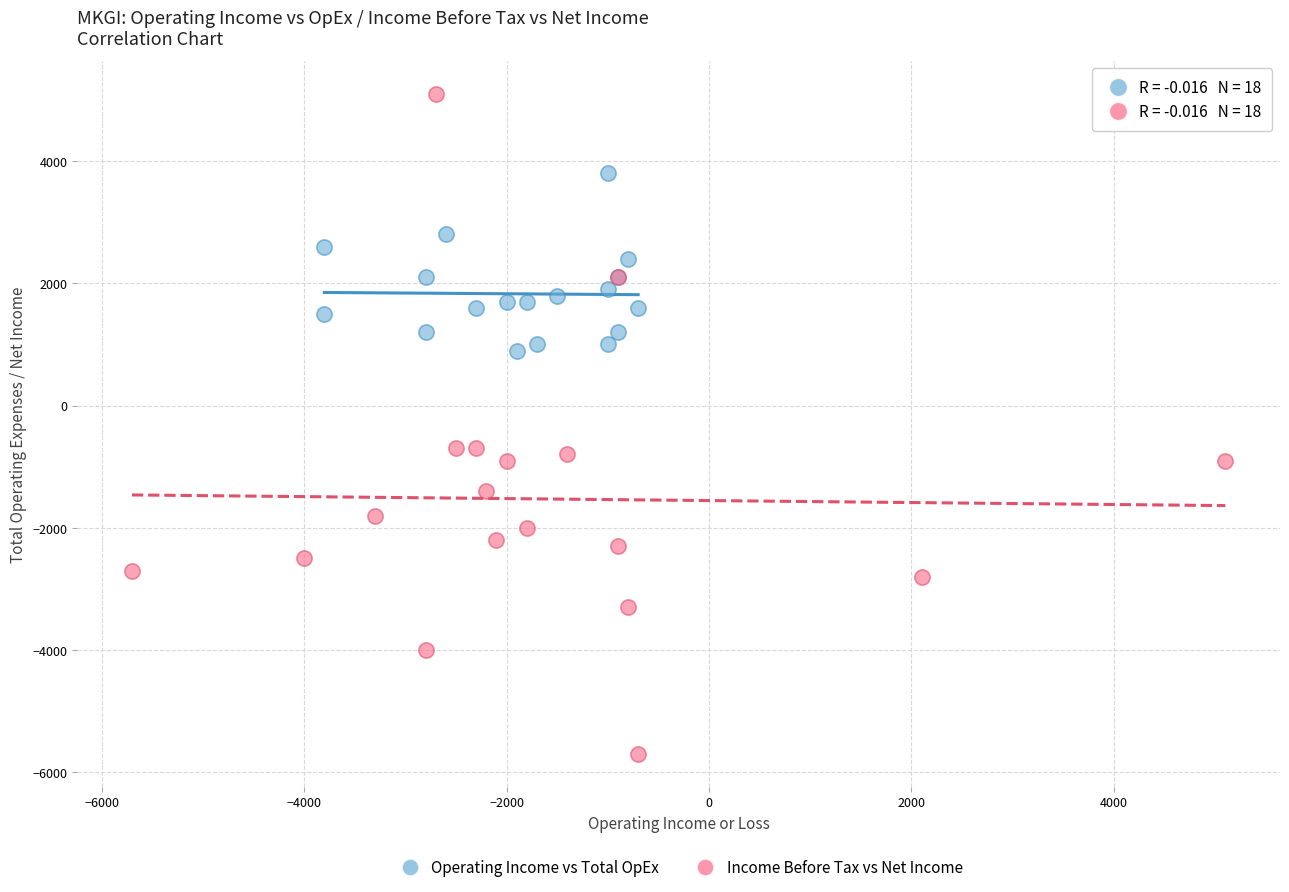

Which series has the largest Y range (max minus min)?

Income Before Tax vs Net Income